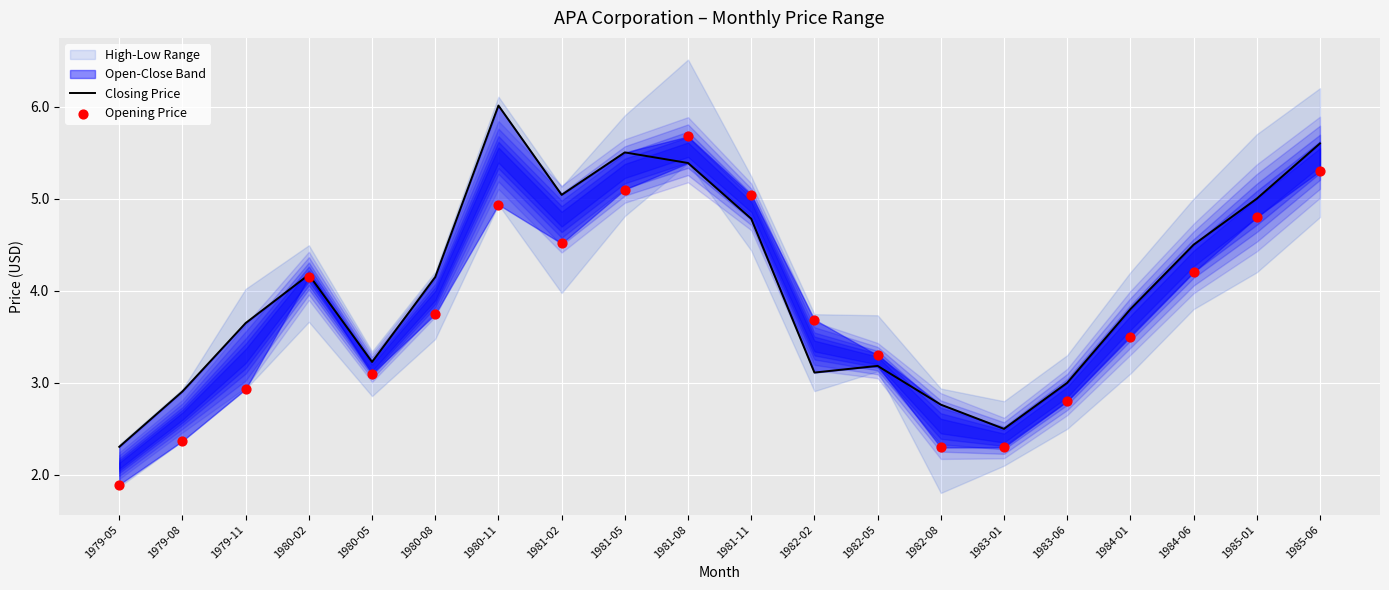

At which category is the sum across all series the highest?

1981-08